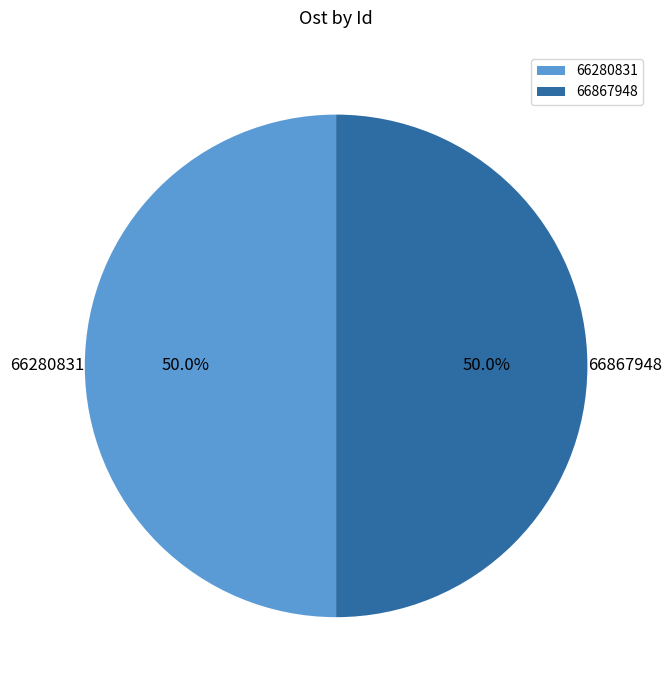

Is the sum of 66867948 and 66280831 greater than half?

Yes